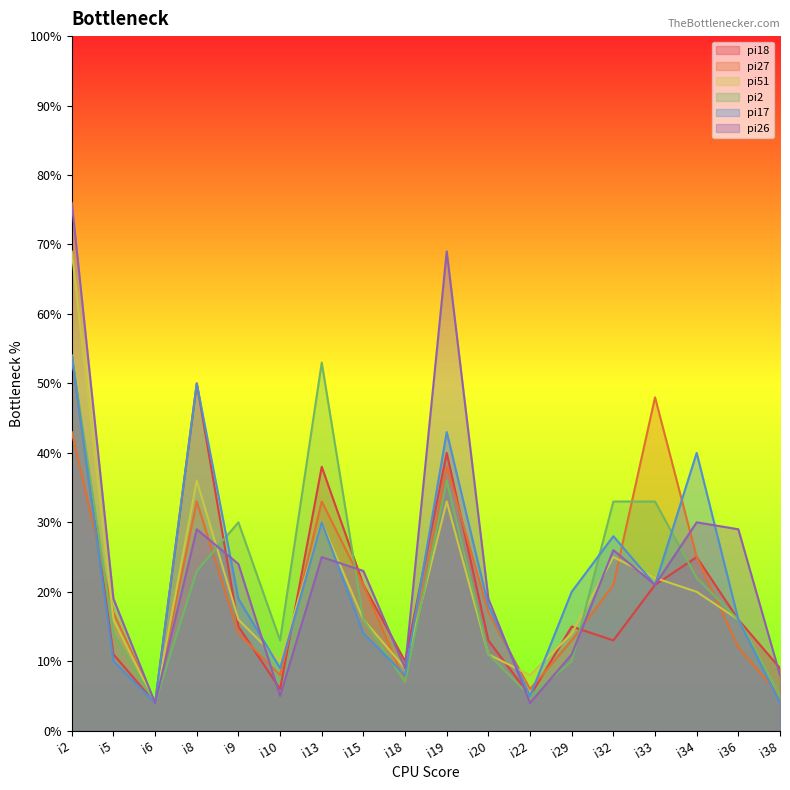

At which category is the sum across all series the highest?

i2